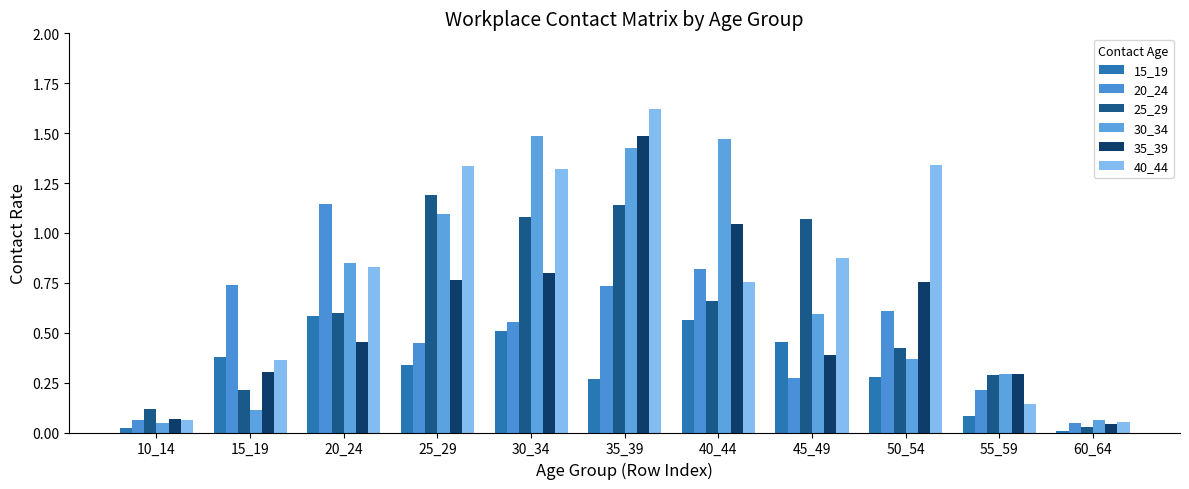

Count the number of categories in the chart.

11